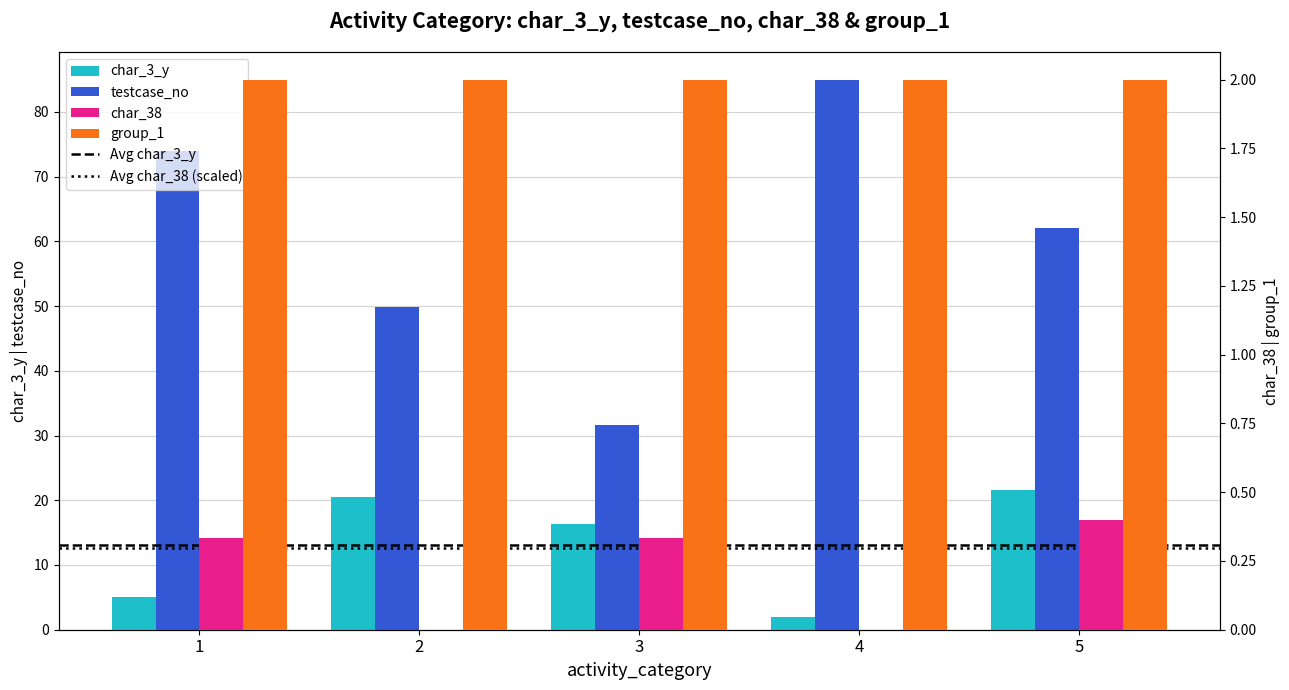

What is the sum of the group_1 values at 2 and 5?

4.0